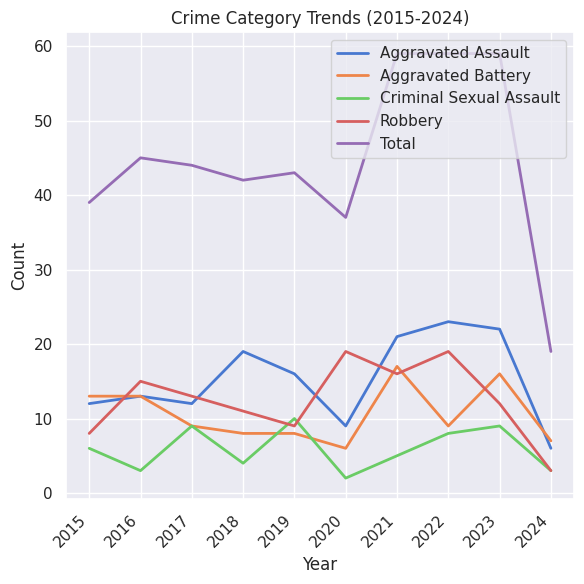

What is the minimum value for Aggravated Assault?

6